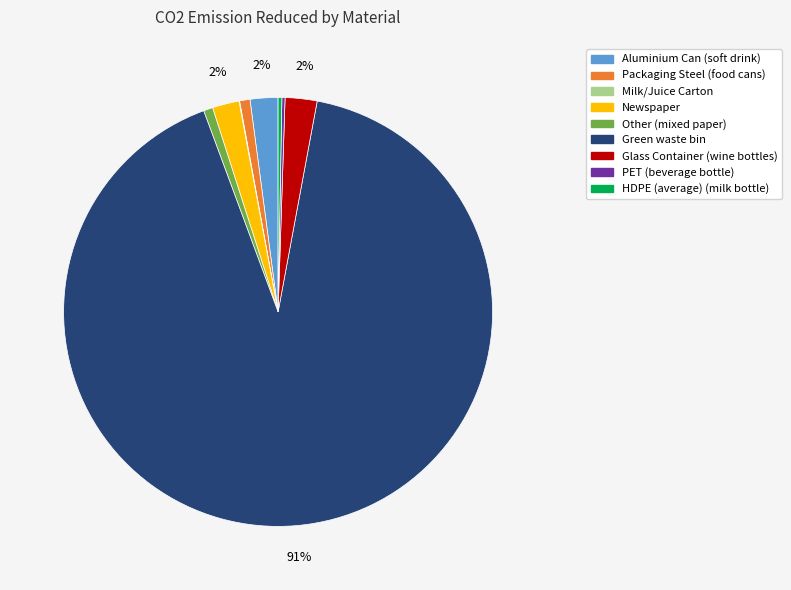

To the nearest percent, what is the average slice percentage?

11%